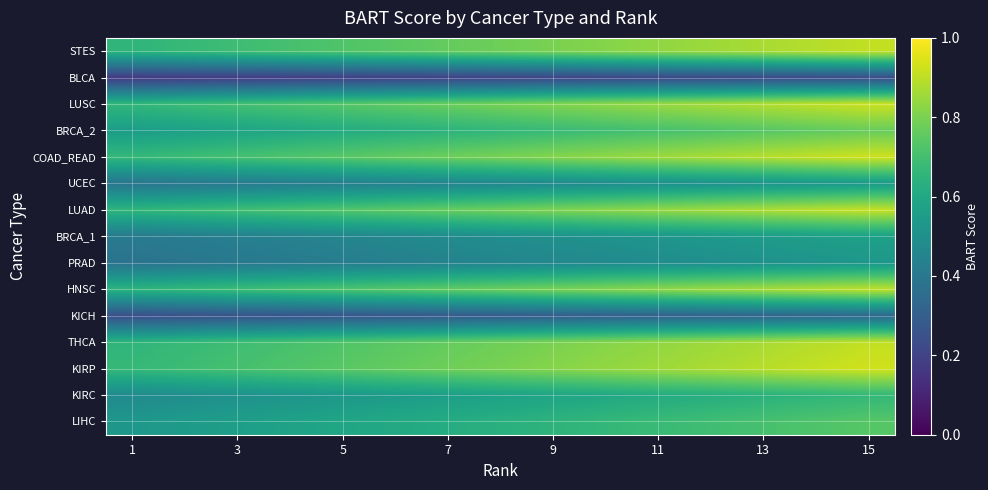

At how many categories does at least one series exceed 0?

15